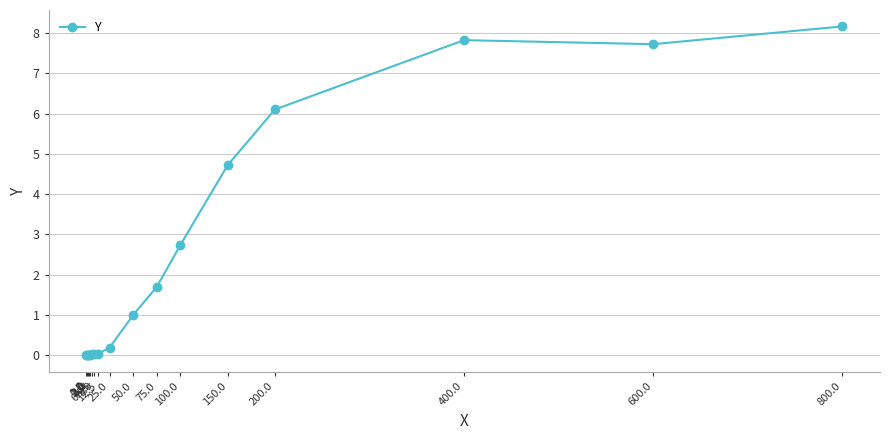

Which has a higher value, 600.0 or 0.5?

600.0